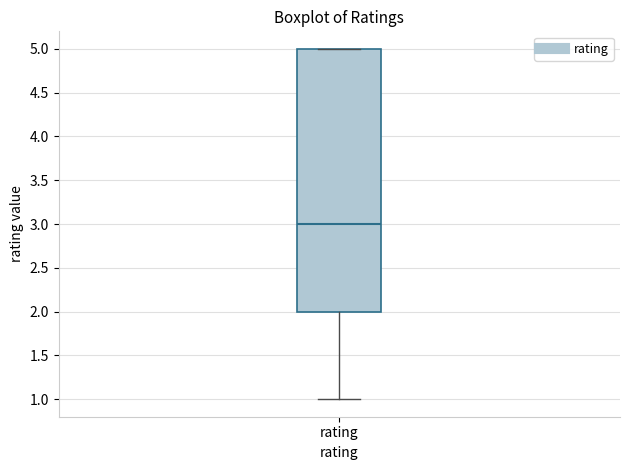

Read this box plot against the y-axis: the position of the median line, the range covered by the box, and the ends of both whiskers. The values are not printed on the chart, so give them approximately, as read against the axis.

median 3, box 2 to 5, whiskers 1 to 5